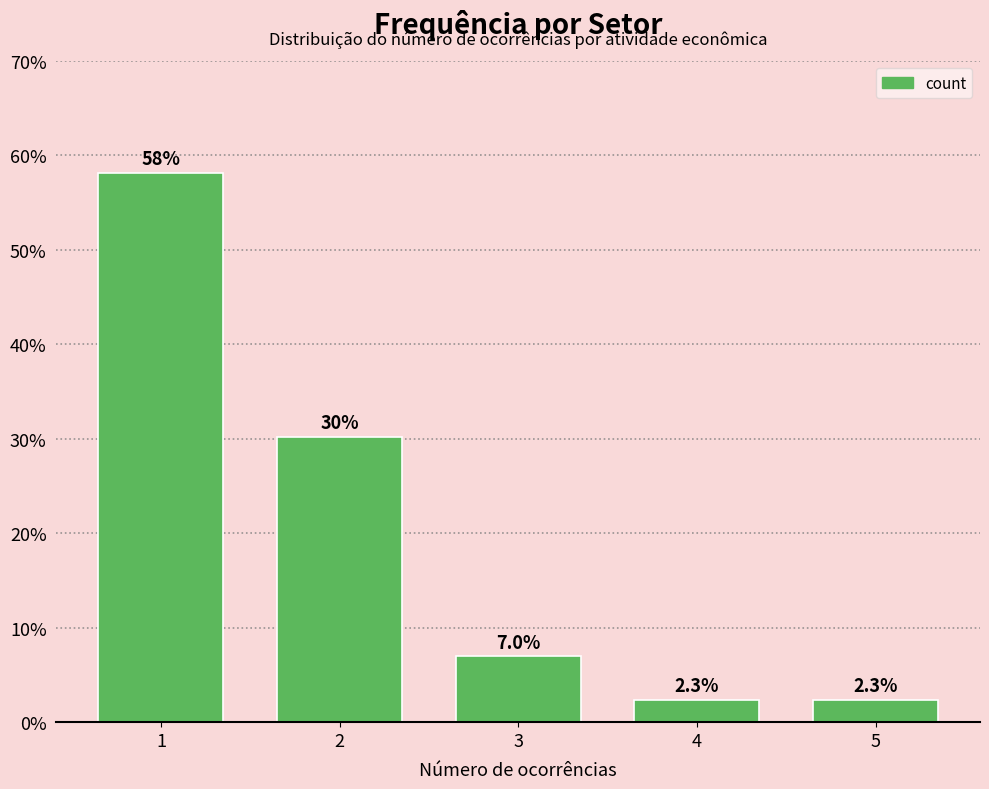

Reading right to left, list all the values displayed in this chart.

2.3	2.3	7.0	30.2	58.1